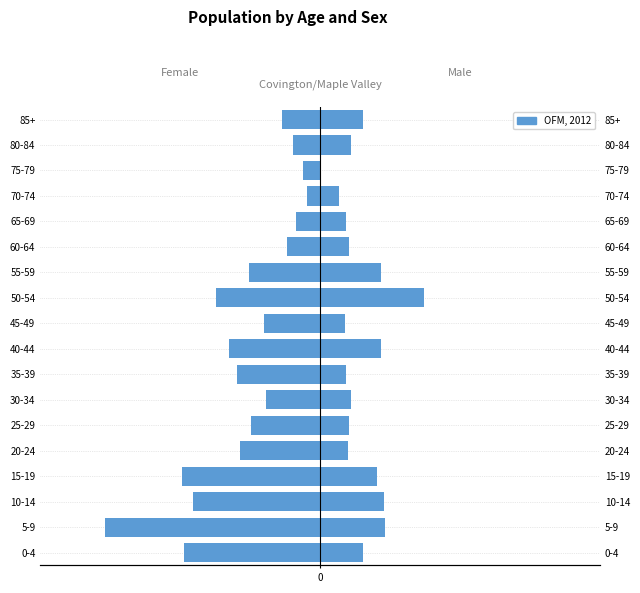

What is the difference between the second highest and minimum values?

460.2